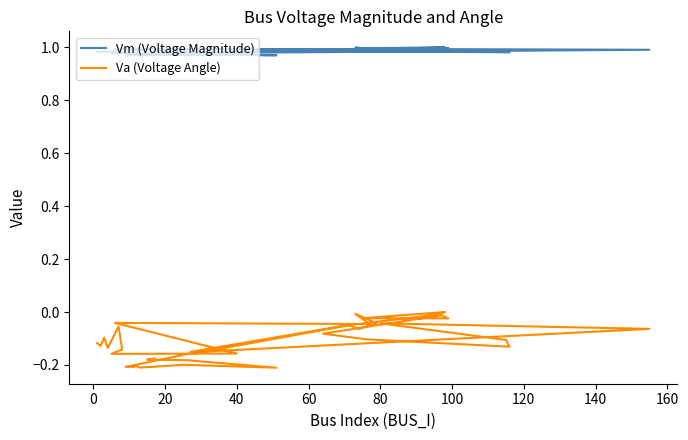

What is the smallest value displayed?

-0.2